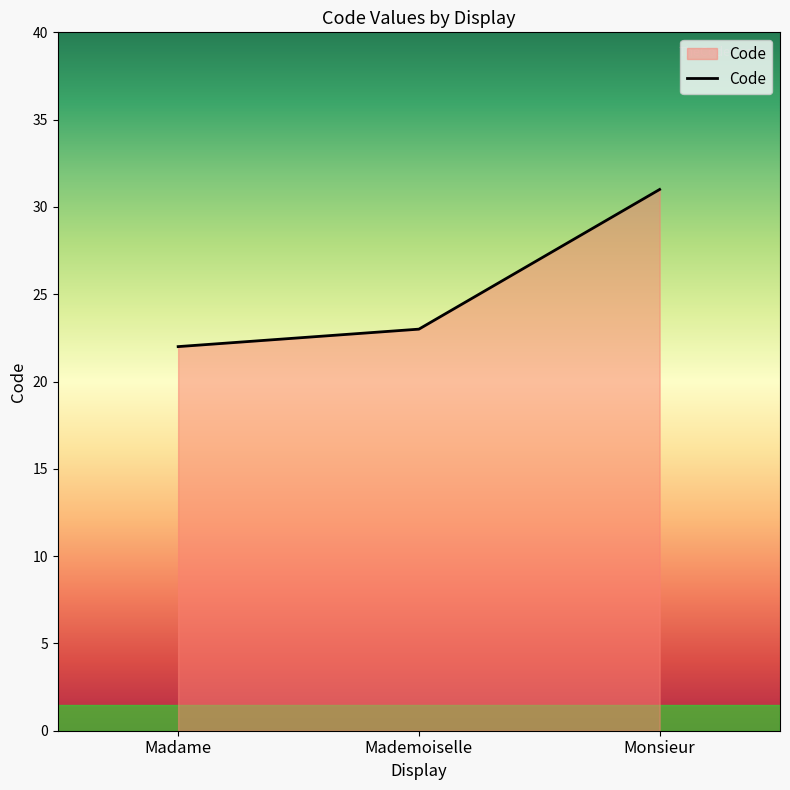

Which category has the highest value across all series?

Monsieur